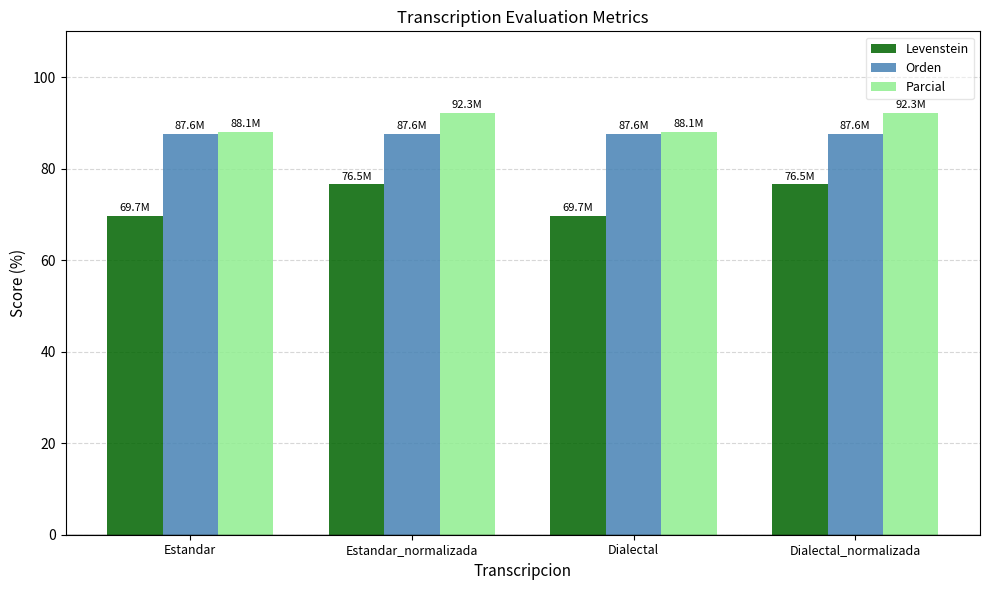

What is the sum of the Levenstein values at Dialectal and Estandar?

139.4